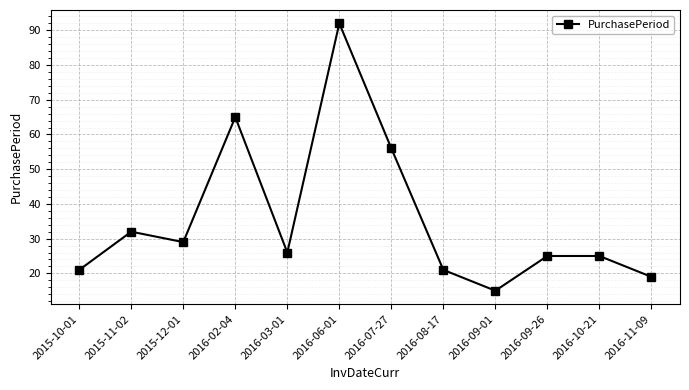

At which label is the value closest to 53?

2016-07-27